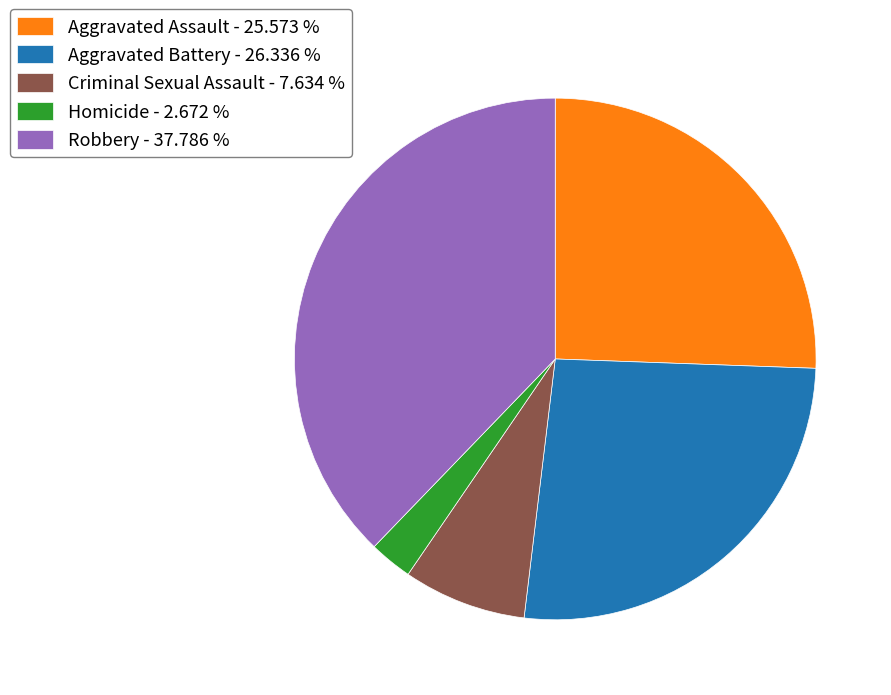

Which slice is the largest?

Robbery